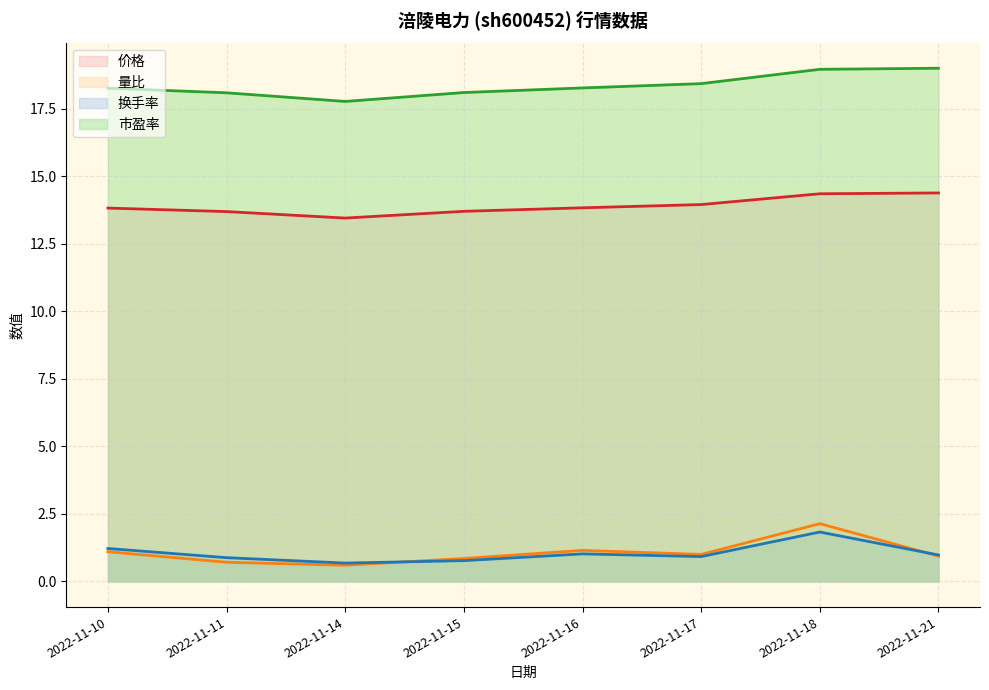

Which series has the largest range (max minus min)?

量比